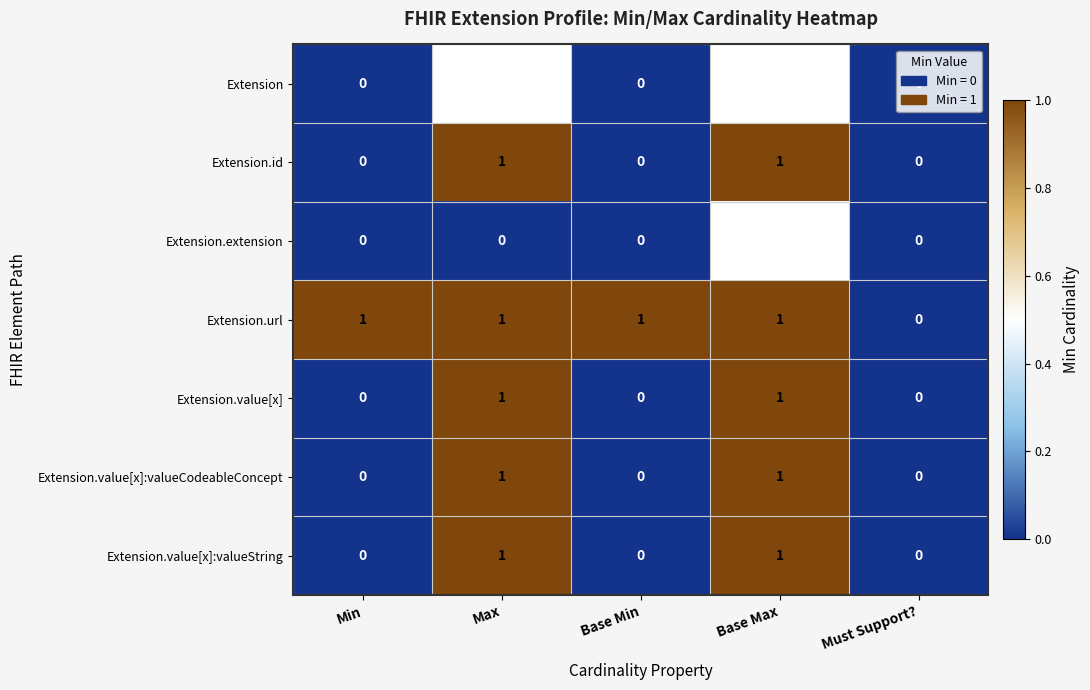

How many data points does each series have?

5